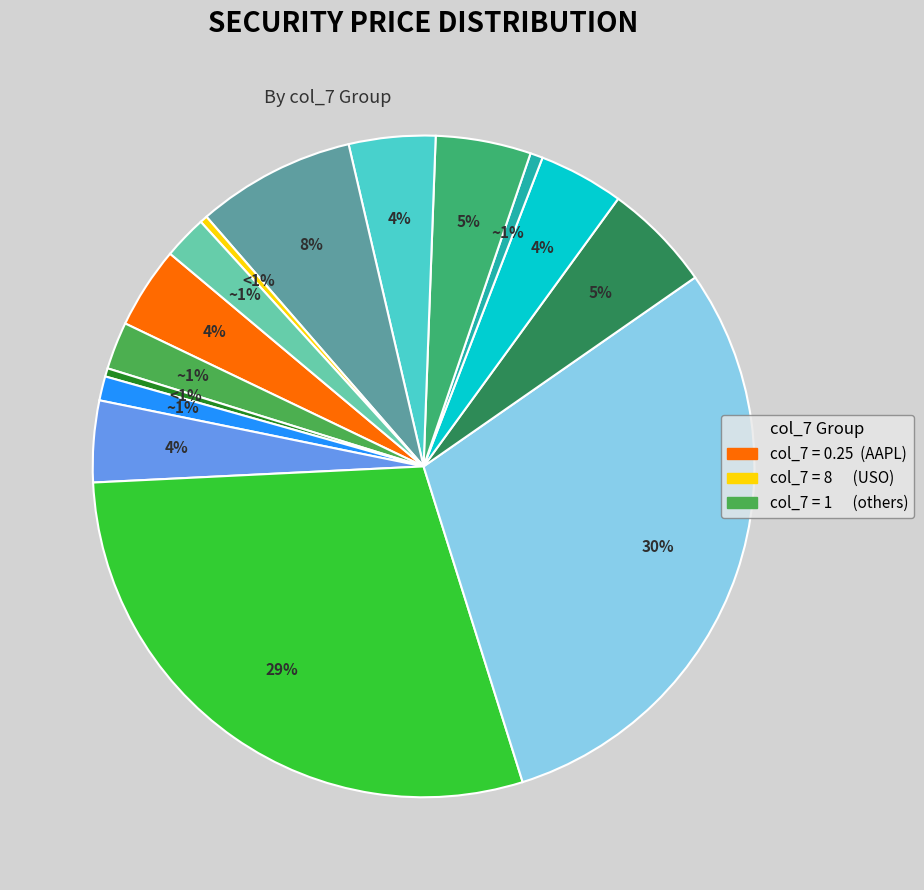

To the nearest percent, what is the combined percentage of FB (1) and BAC (1)?

5%